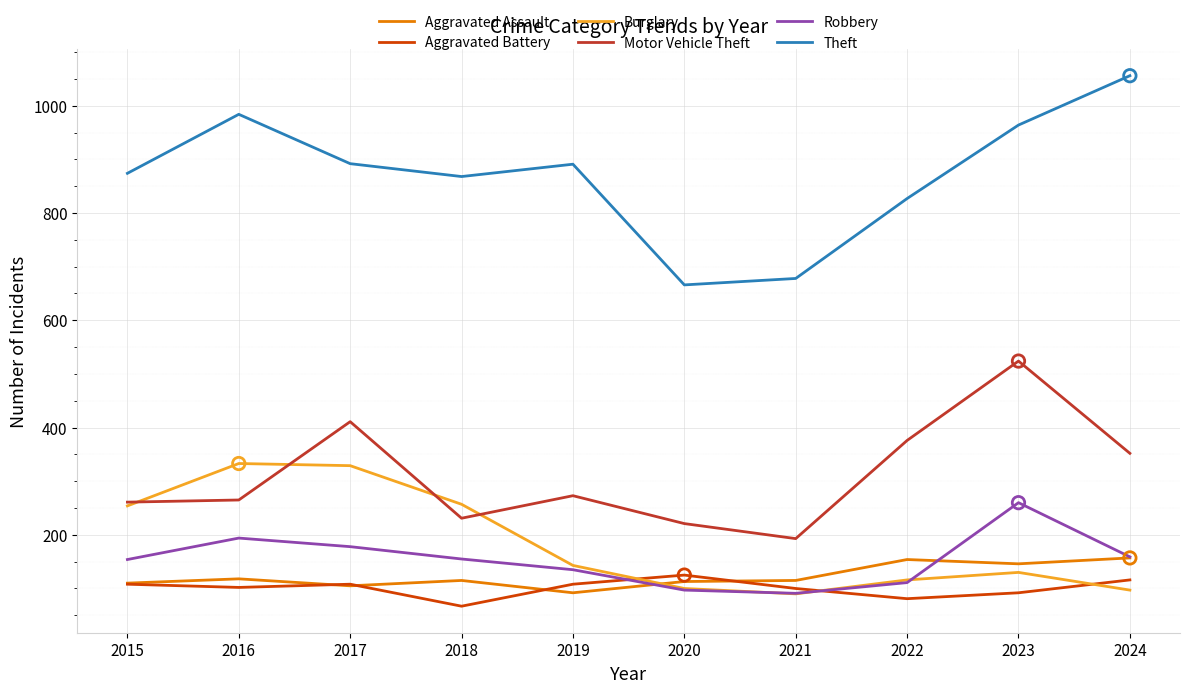

What is the difference between the highest and lowest values at 2020?

569